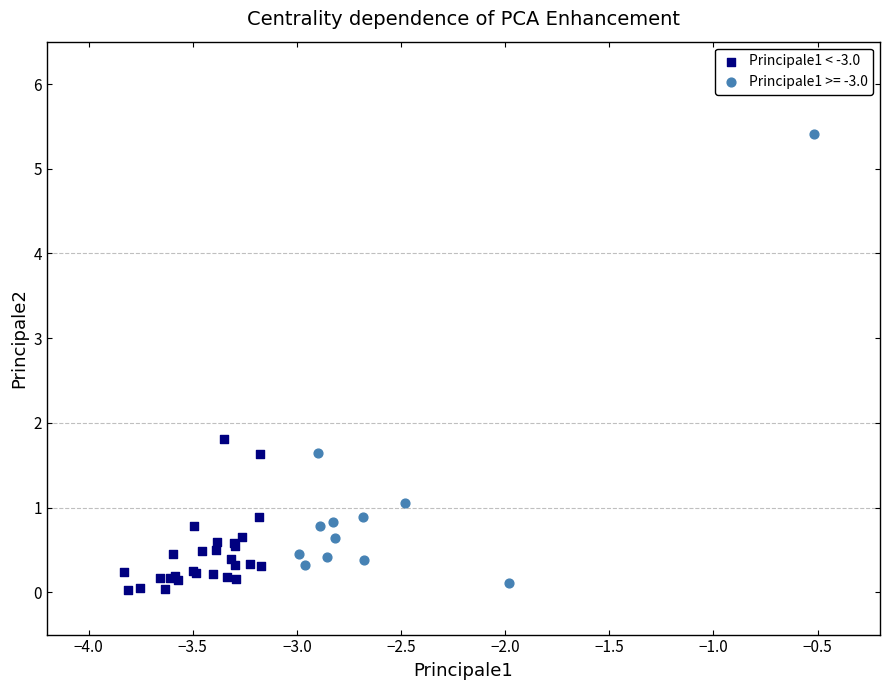

Which series contains the highest Y value?

Principale1 >= -3.0